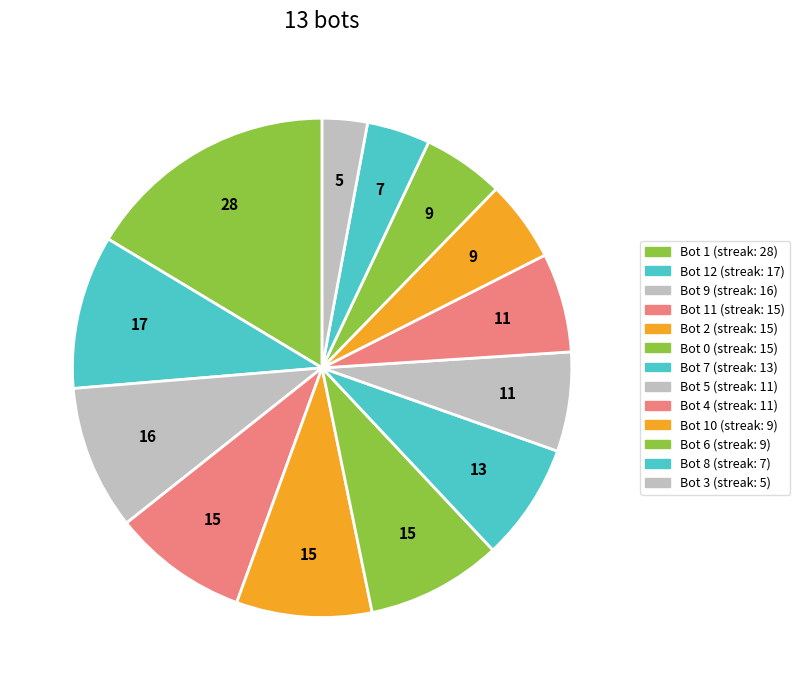

Does any single category account for the majority?

No